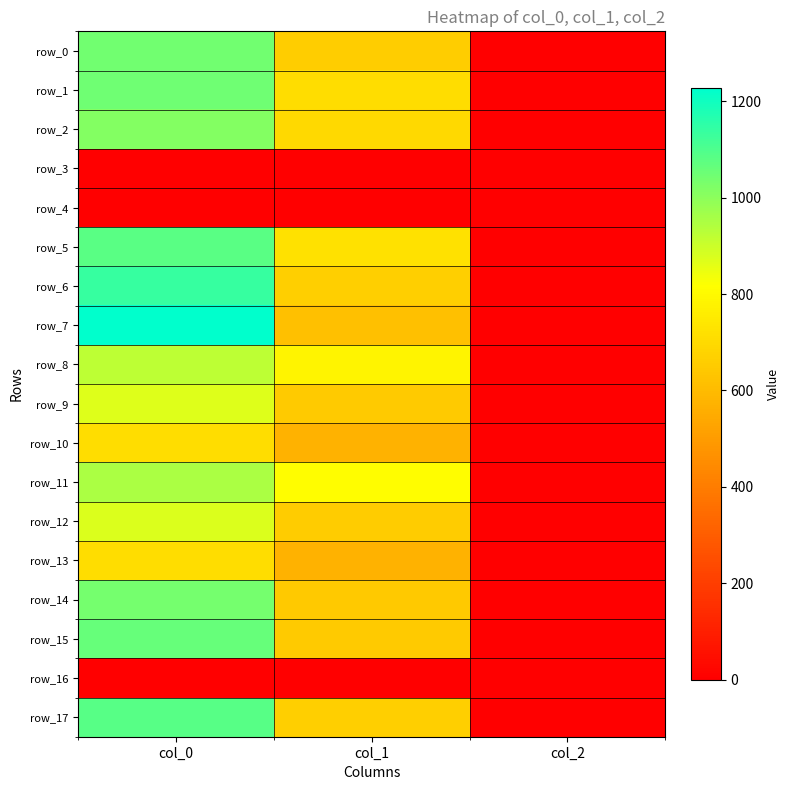

What is the spread (max minus min) of values at col_0?

1226.7